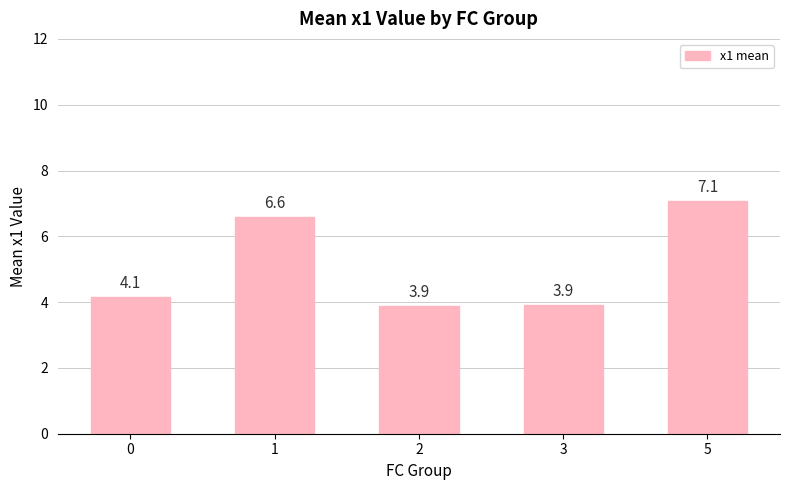

What is the difference between the second highest and second lowest values?

2.7